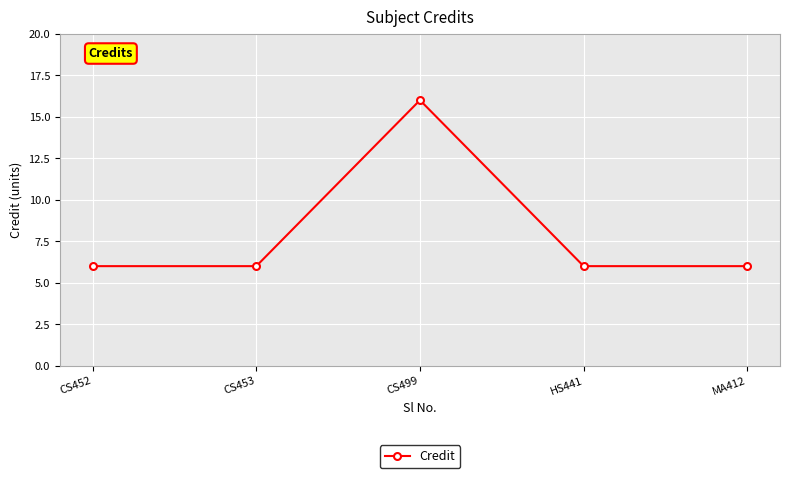

How many lines are shown in the chart?

1